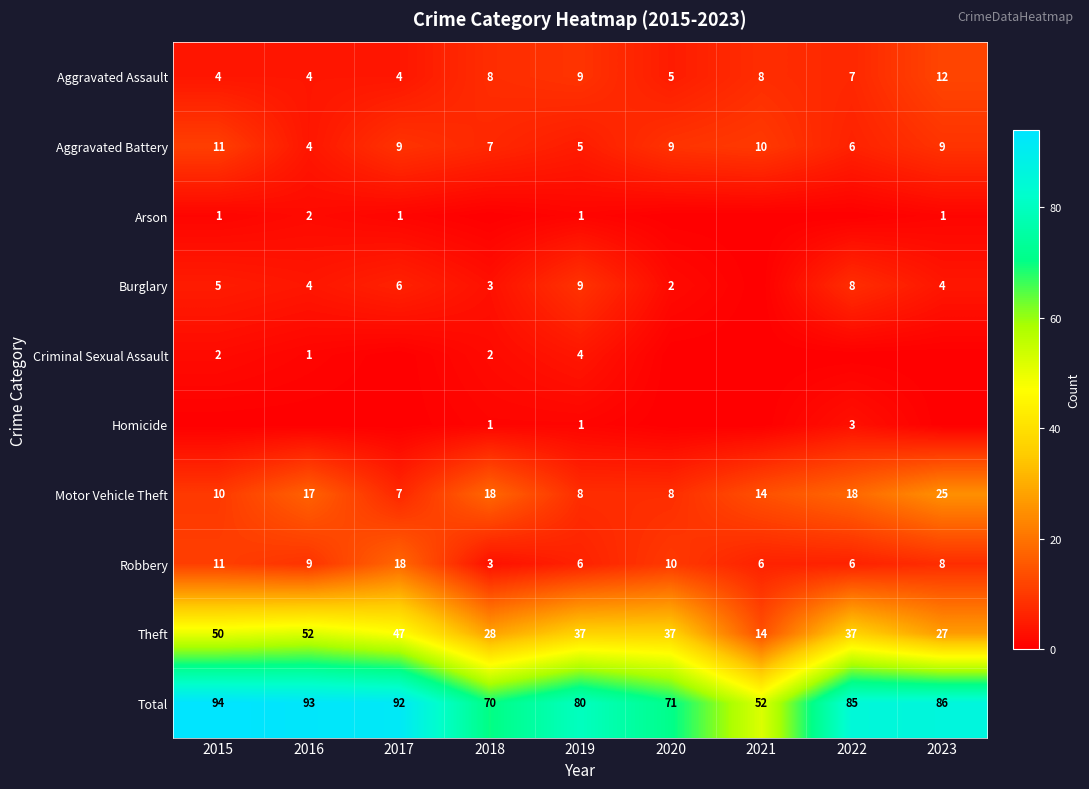

What is the difference between the maximum and second lowest values in the Robbery series?

12